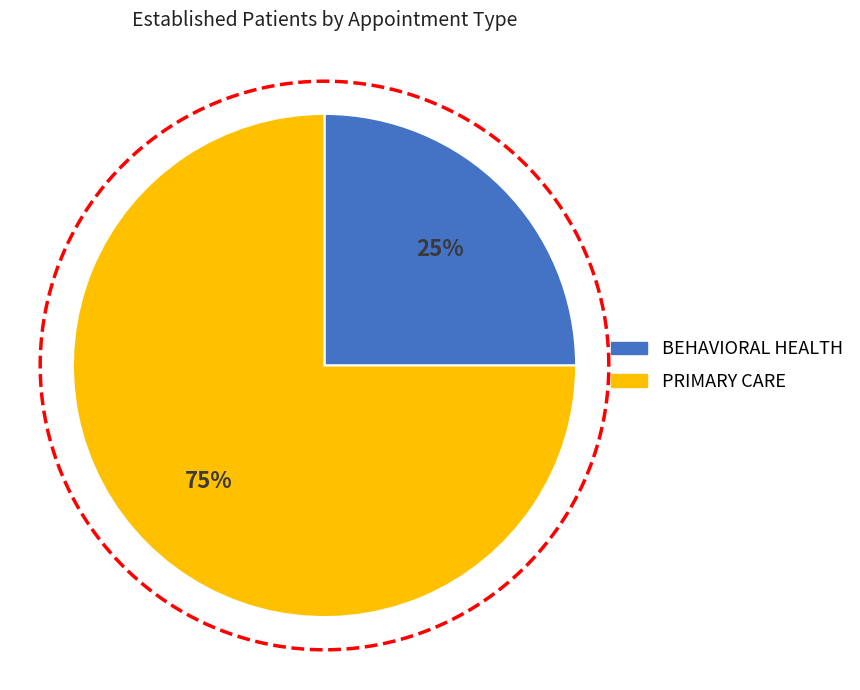

To the nearest percent, what is the combined percentage of PRIMARY CARE and BEHAVIORAL HEALTH?

100%